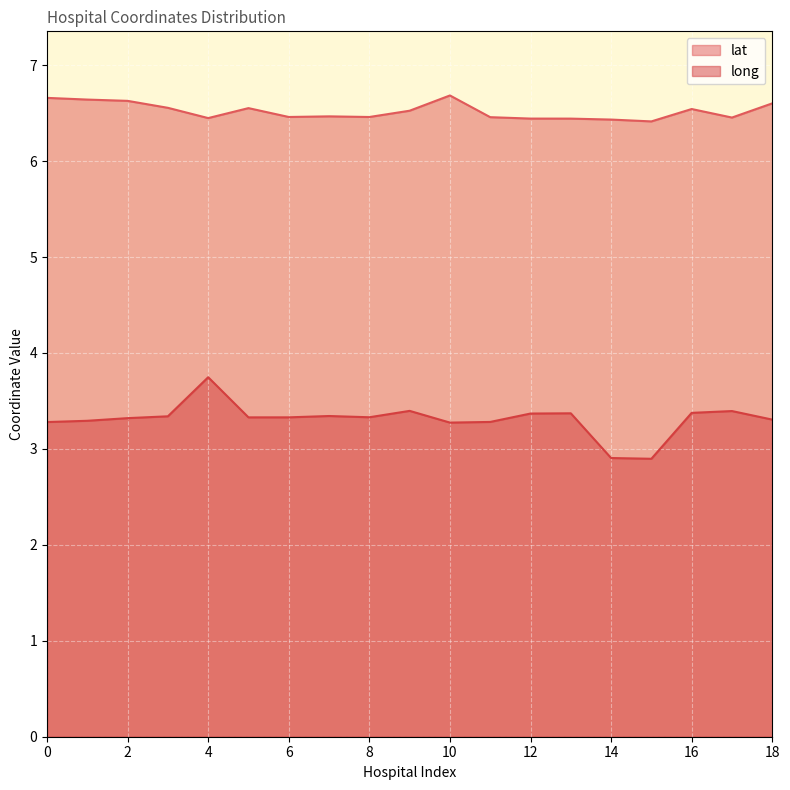

Which series has the largest range (max minus min)?

long